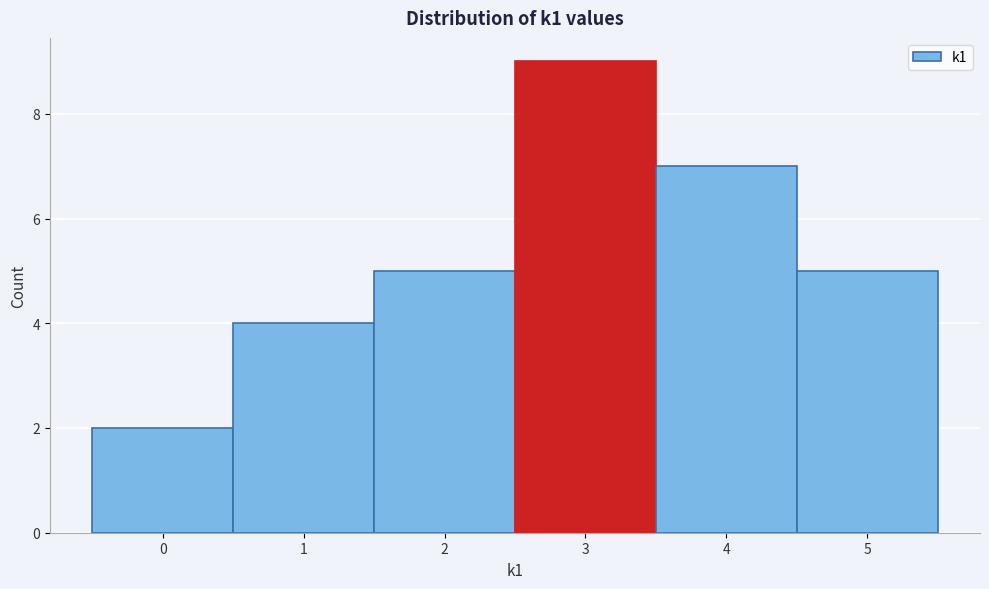

Reading left to right, transcribe this chart: for each bar, give the range it covers on the x-axis and its height. The values are not printed on the chart, so give them approximately, as read against the axis.

-0.5 to 0.5: 2
0.5 to 1.5: 4
1.5 to 2.5: 5
2.5 to 3.5: 9
3.5 to 4.5: 7
4.5 to 5.5: 5